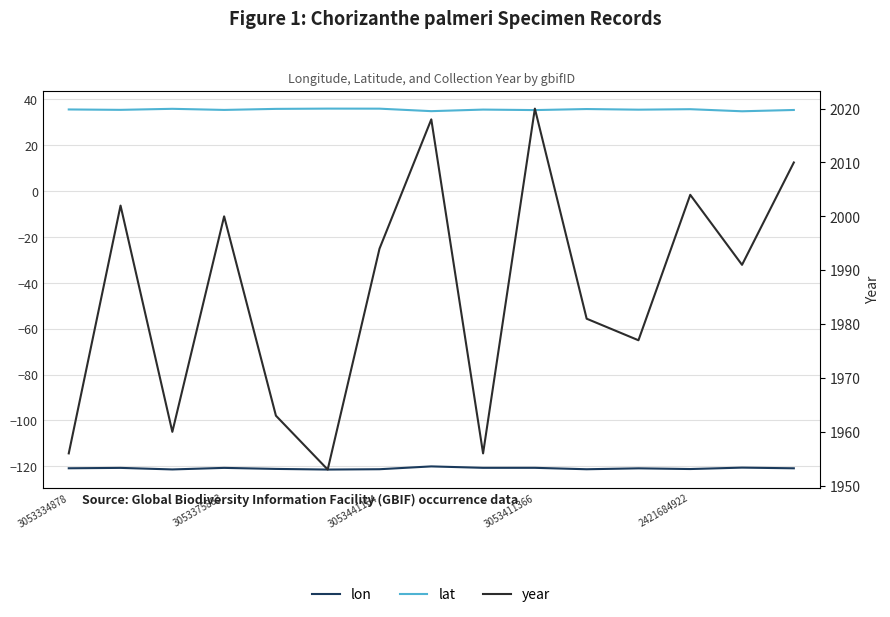

True or false: lat has more than 0 interior local peaks.

True